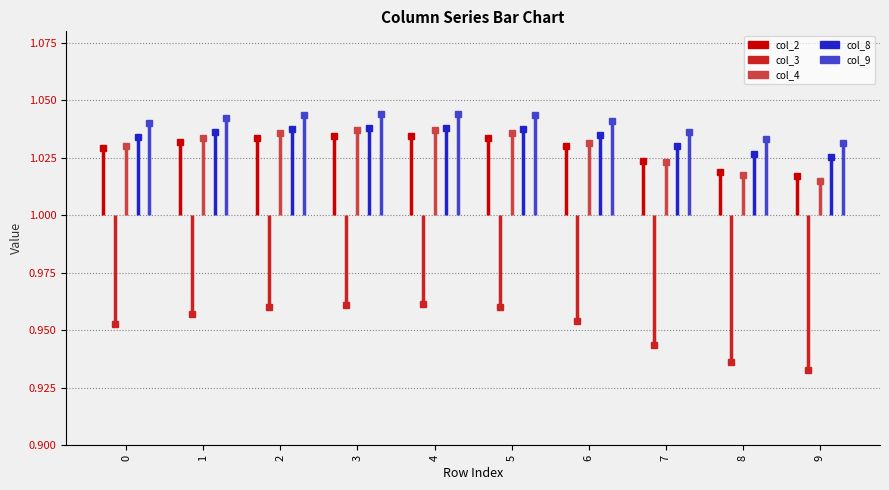

True or false: col_2 has a value of 1.0 at 0.

True